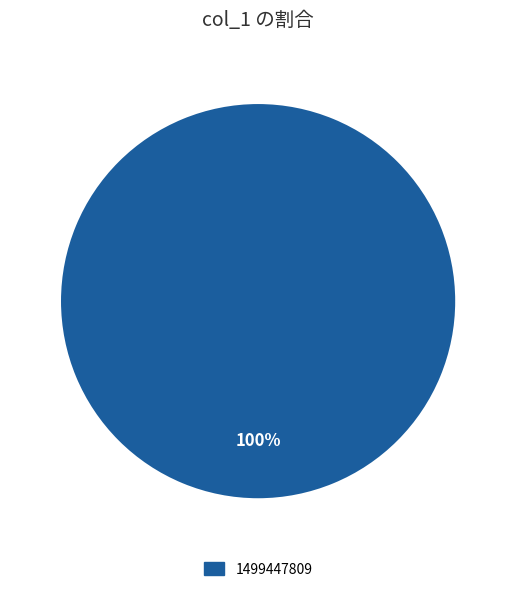

What percentage is the 1499447809 slice, to the nearest percent?

100%